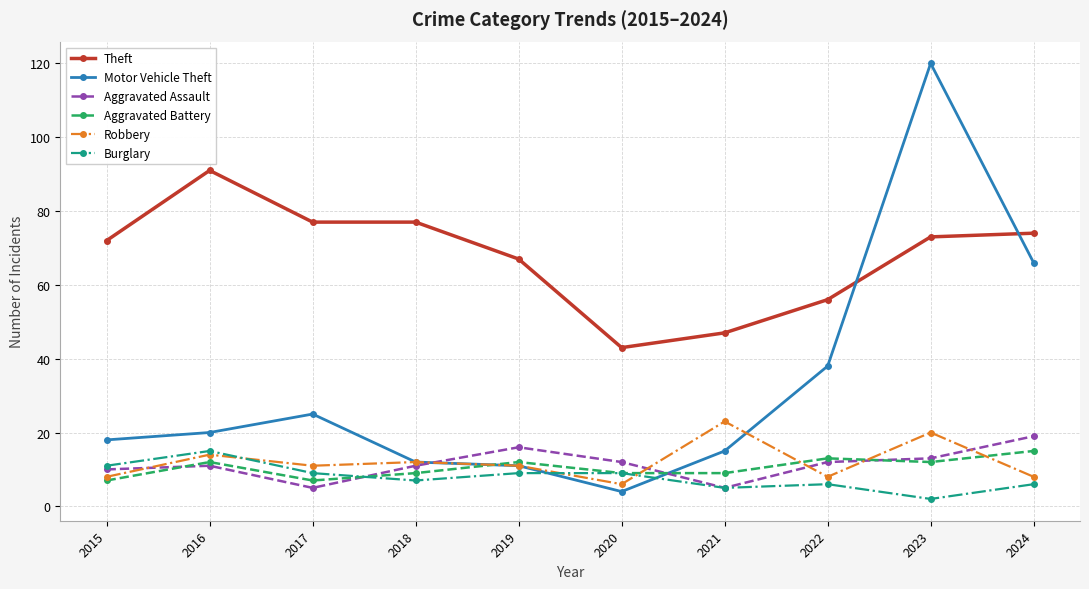

Which category has the highest value in the Burglary series?

2016